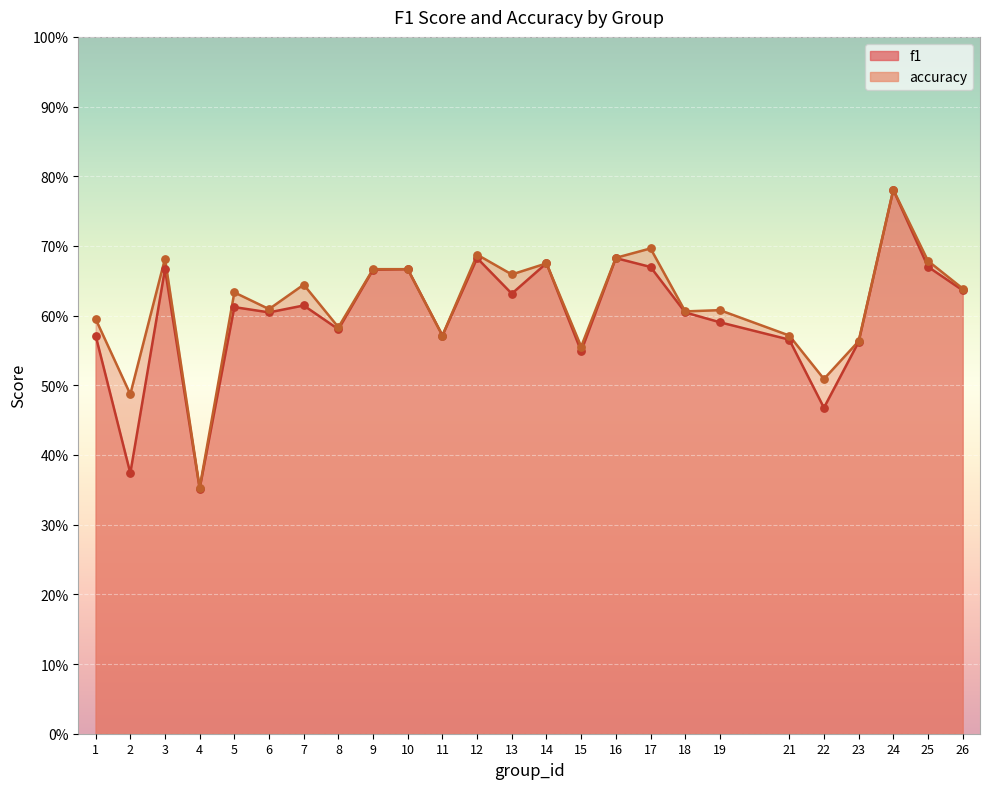

Which series has the widest spread of Y values?

f1